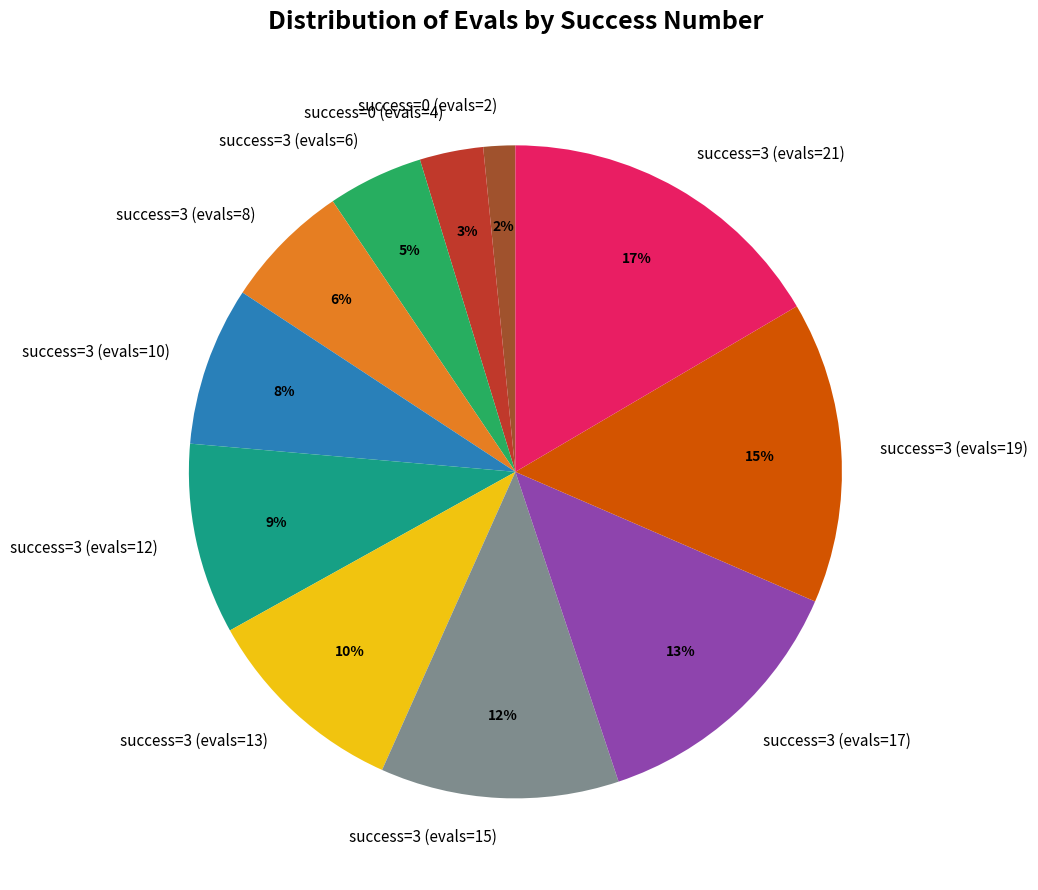

Which has a higher value, success=3 (evals=15) or success=3 (evals=13)?

success=3 (evals=15)